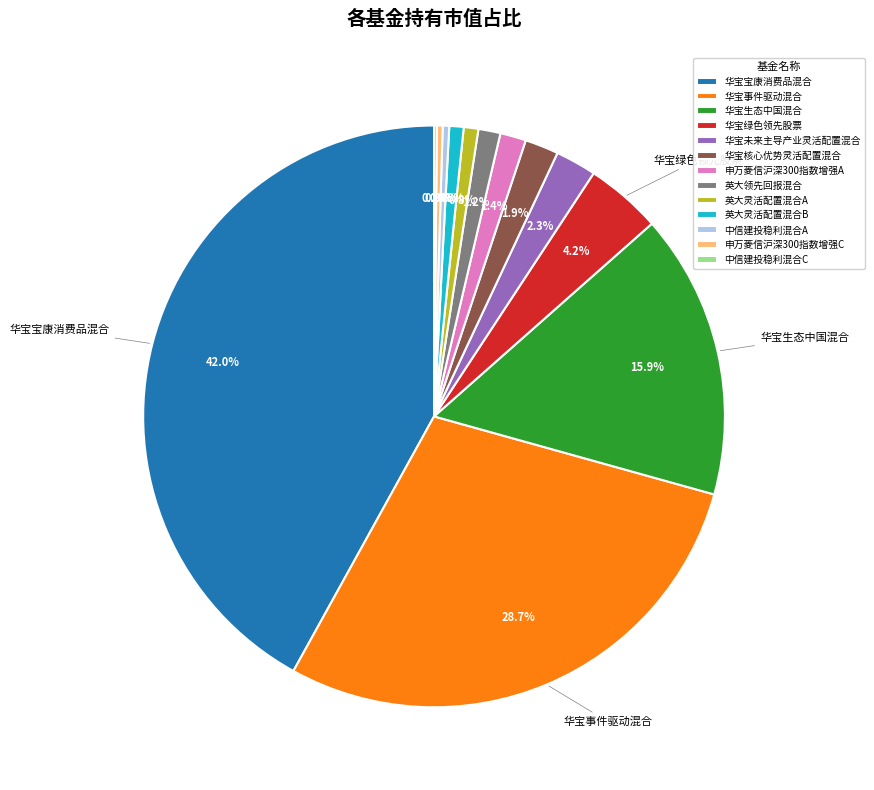

Which has a higher value, 申万菱信沪深300指数增强C or 华宝宝康消费品混合?

华宝宝康消费品混合